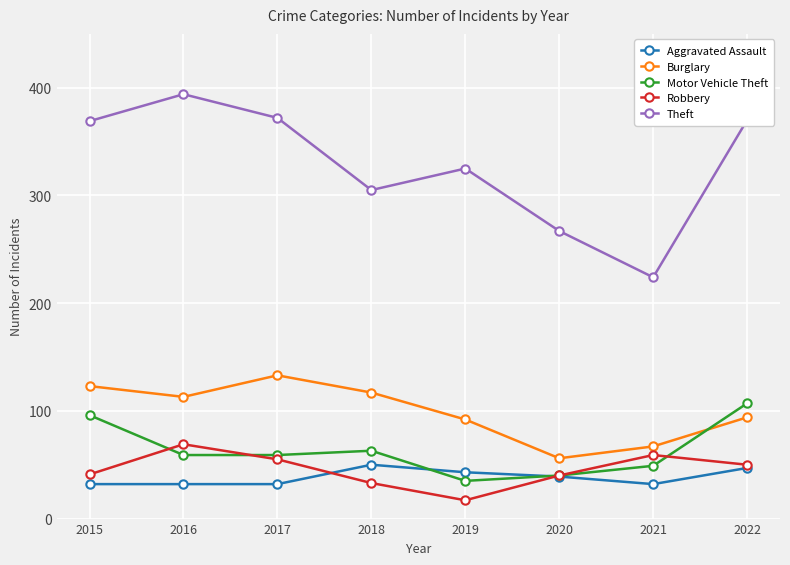

At how many categories does at least one series exceed 333?

4